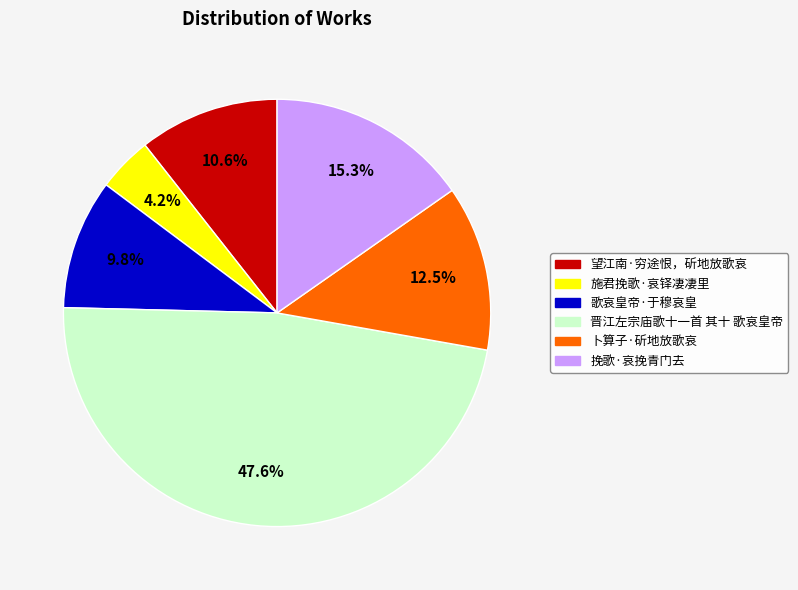

To the nearest percent, what is the average slice percentage?

17%